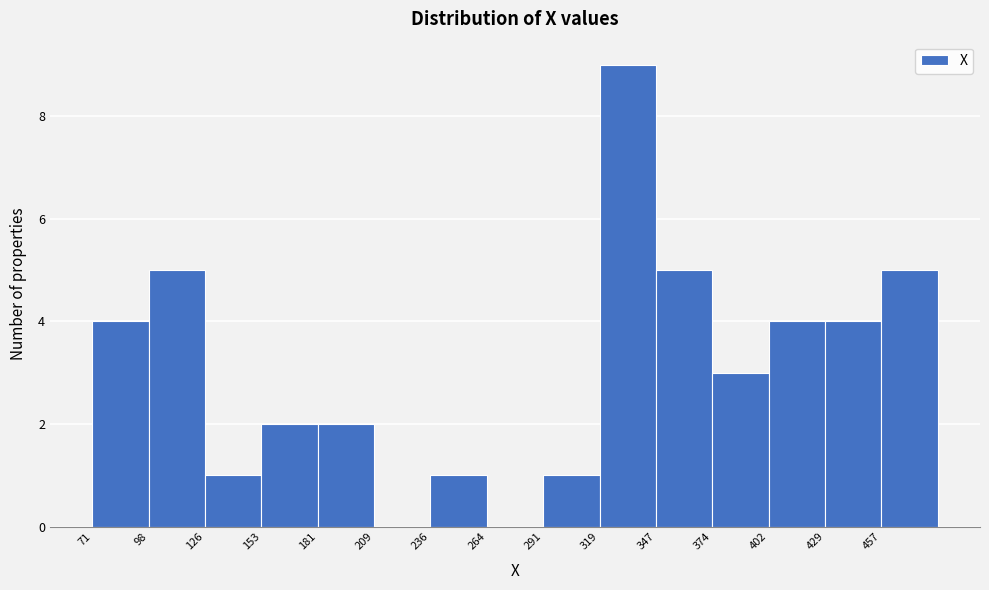

Reading left to right, list every bar in this chart as the range it spans on the x-axis followed by its height. Neither the bar edges nor the heights are printed on the chart, so give them approximately, as read against the axes.

70 to 100: 4
100 to 125: 5
125 to 155: 1
155 to 180: 2
180 to 210: 2
210 to 235: 0
235 to 265: 1
265 to 290: 0
290 to 320: 1
320 to 345: 9
345 to 375: 5
375 to 400: 3
400 to 430: 4
430 to 455: 4
455 to 485: 5